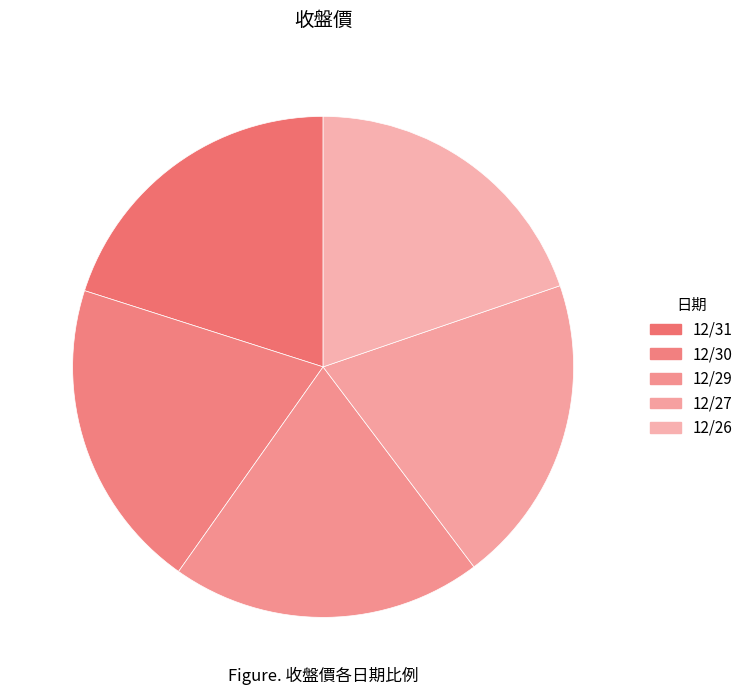

What is the largest slice in the pie chart?

12/30